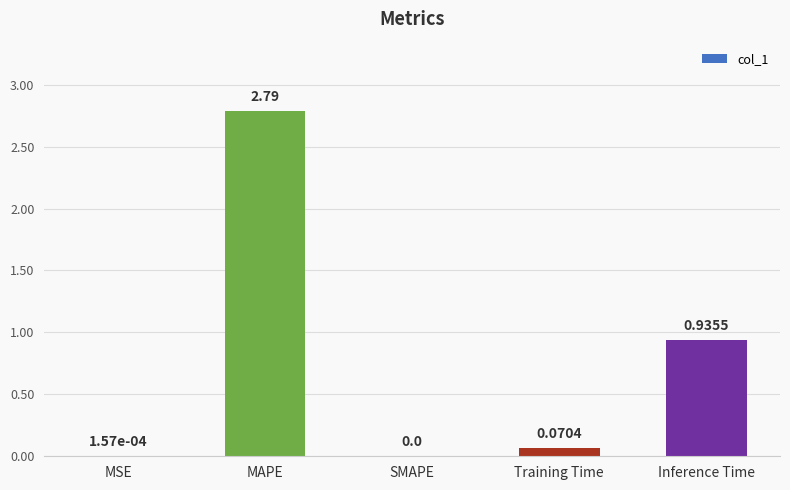

Are the bars horizontal?

No